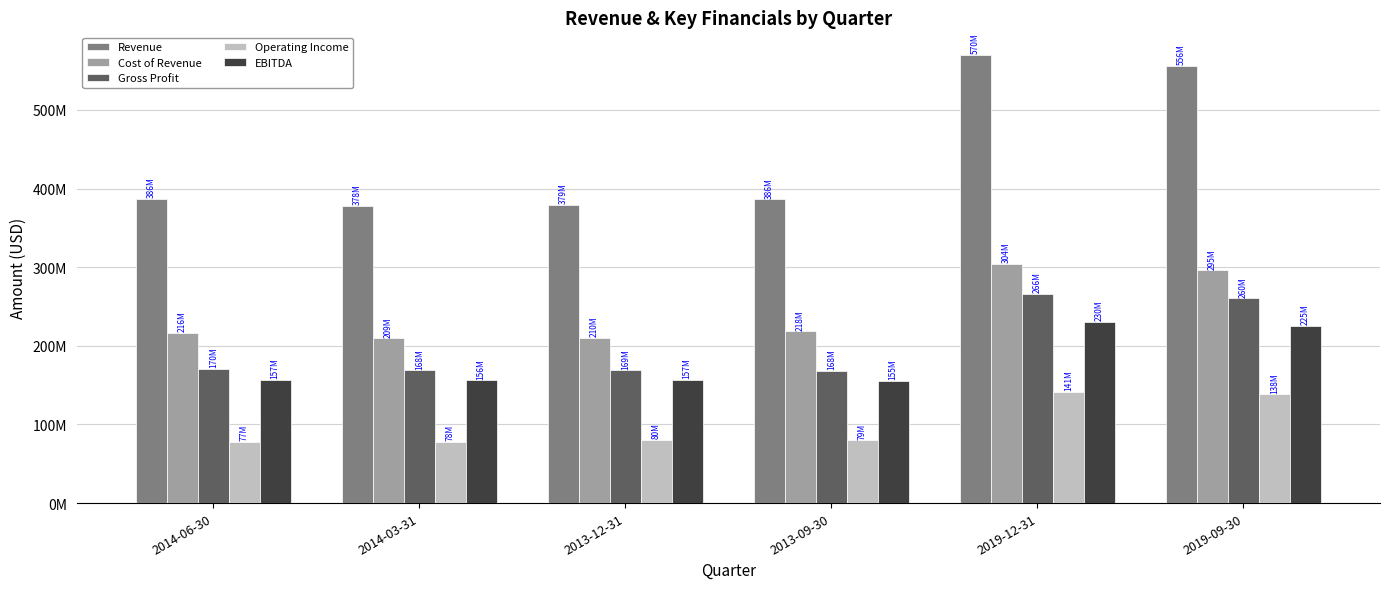

Are the bars grouped side by side (vs. stacked)?

Yes